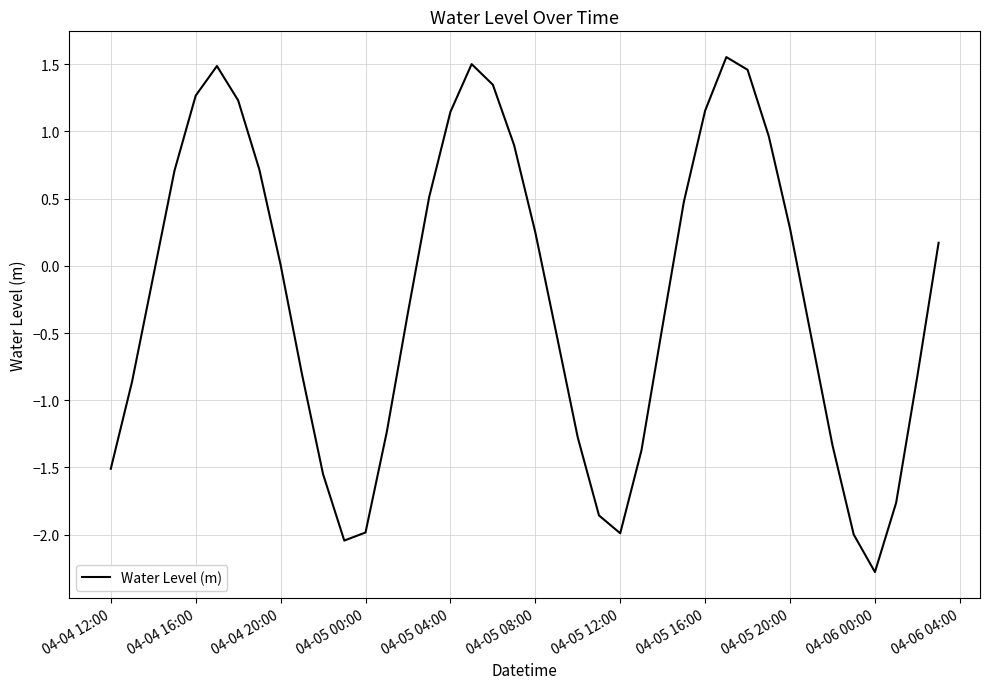

What is the minimum value shown in the chart?

-2.3